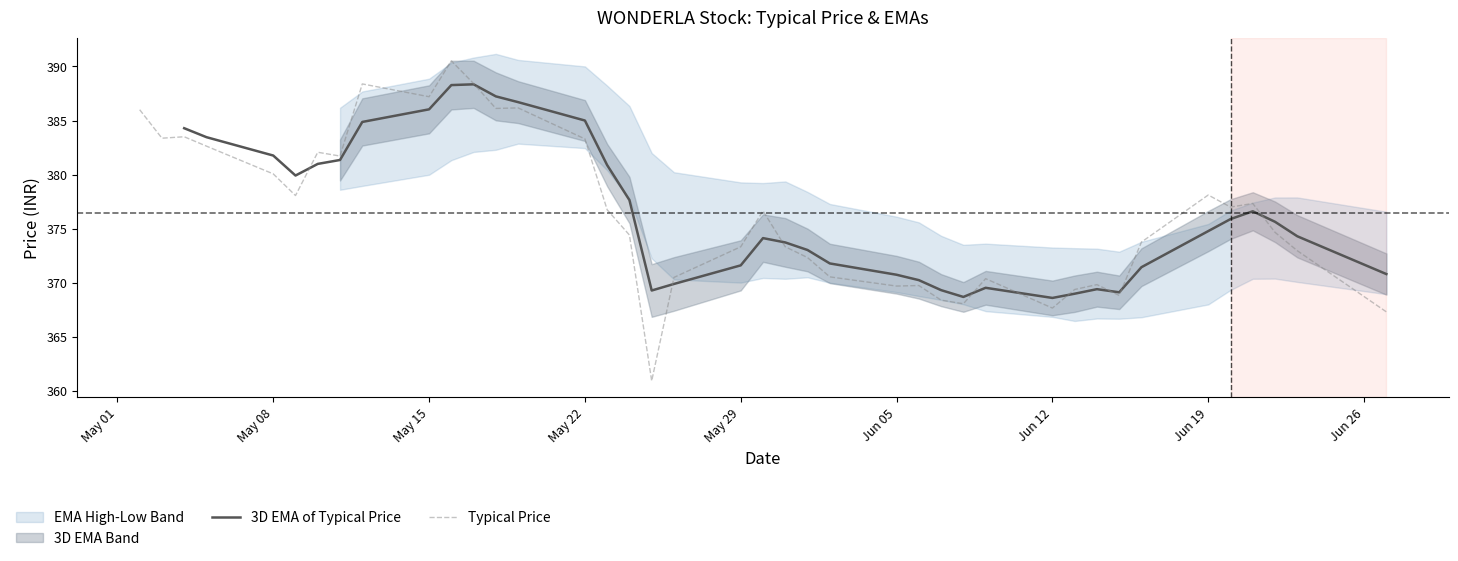

The Typical Price series shows 380.1 at May 08. True or false?

True